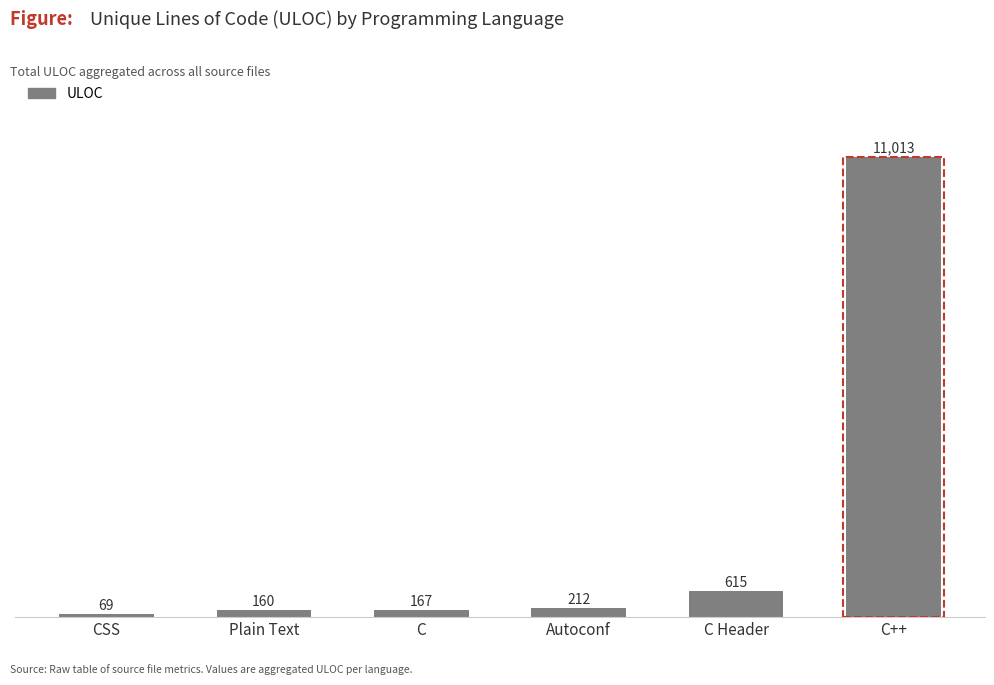

Which label corresponds to the smallest value in the chart?

CSS